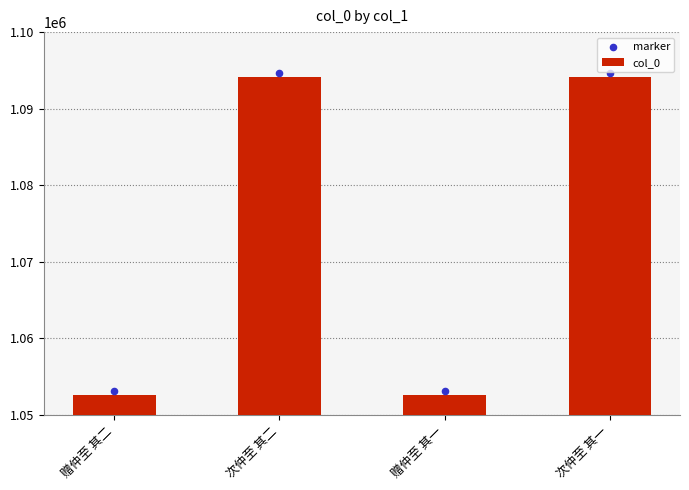

Which series contains the lowest Y value?

col_0